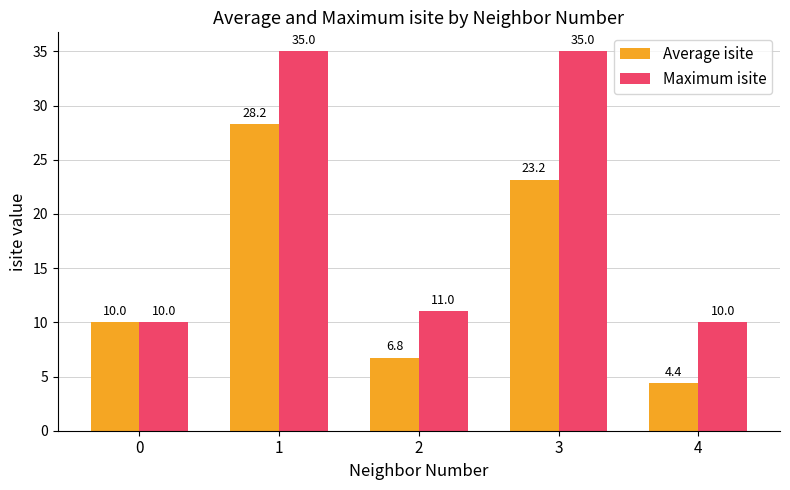

Is the value of Average isite at 0 greater than the value of Maximum isite at 3?

No